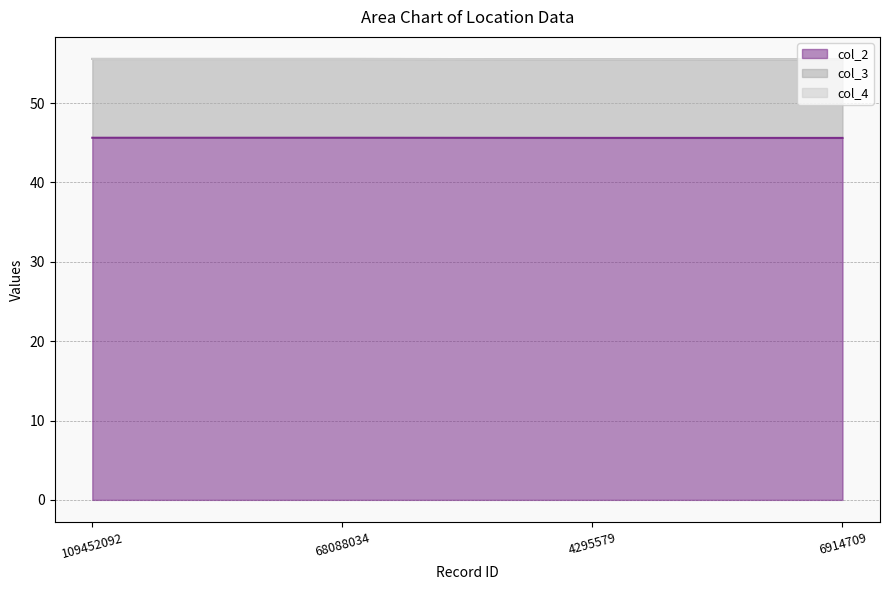

Is it true that col_2 equals 67.8 at 6914709?

False